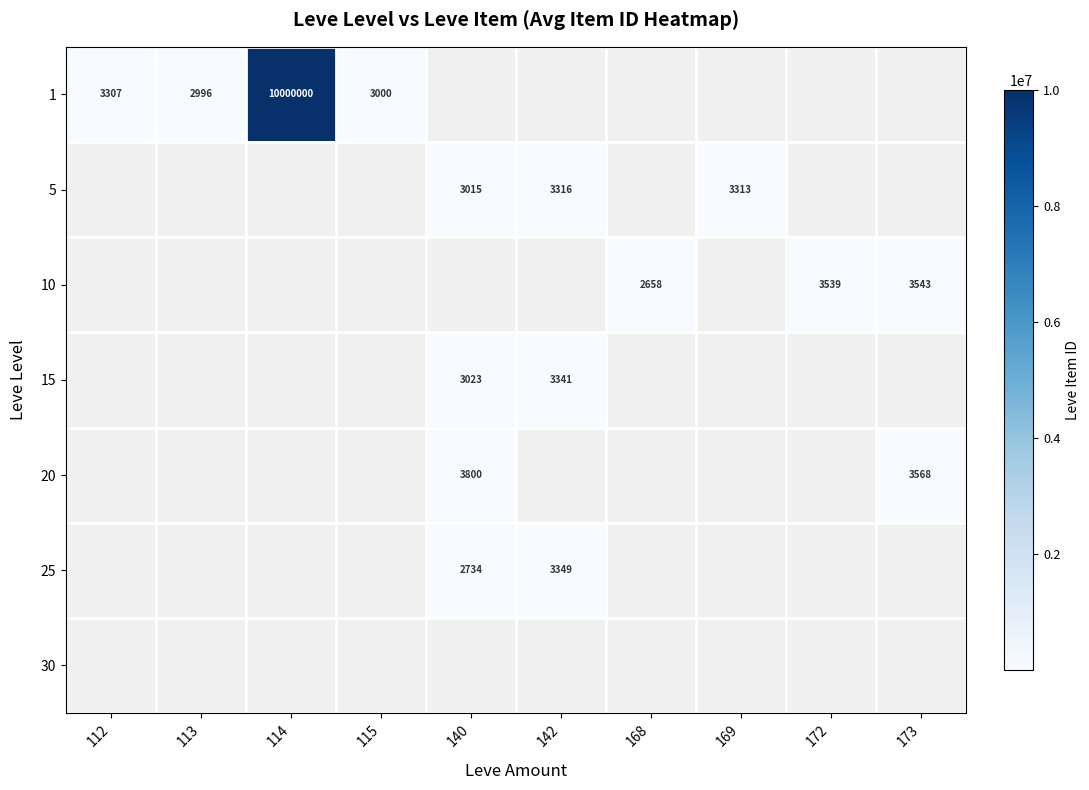

Which has a higher value, 112 or 115?

112